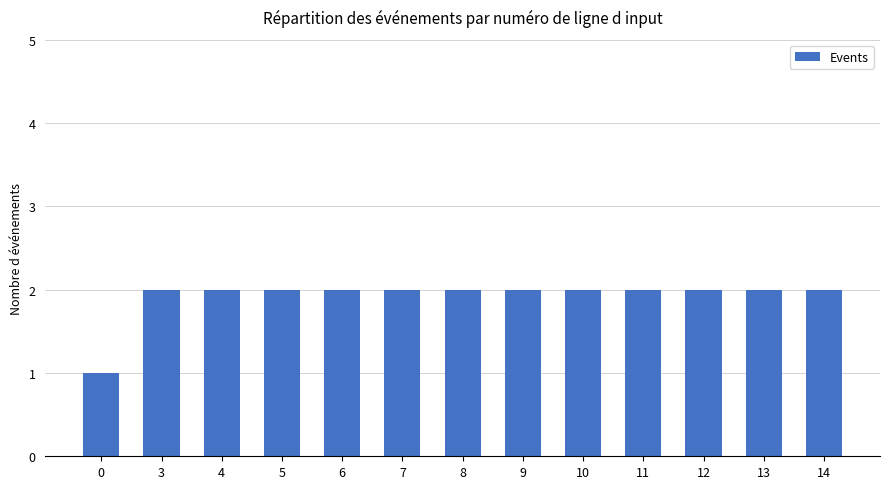

What is the sum of the values at 13 and 11?

4